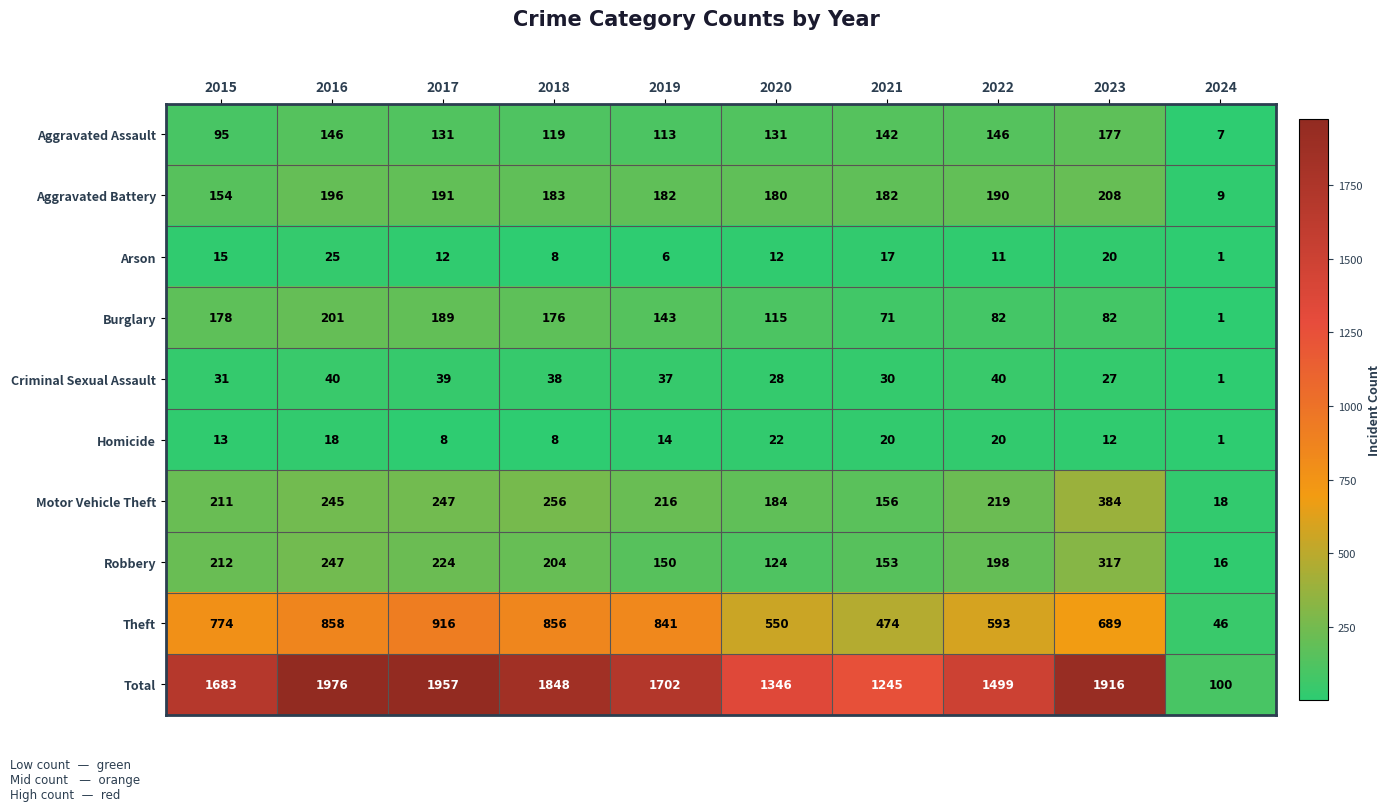

Which series has the largest range (max minus min)?

Total